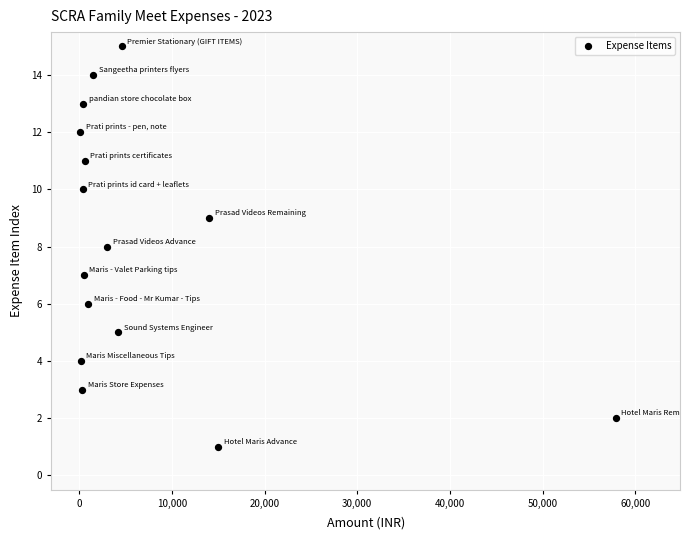

What is the range of Y values (max minus min)?

14